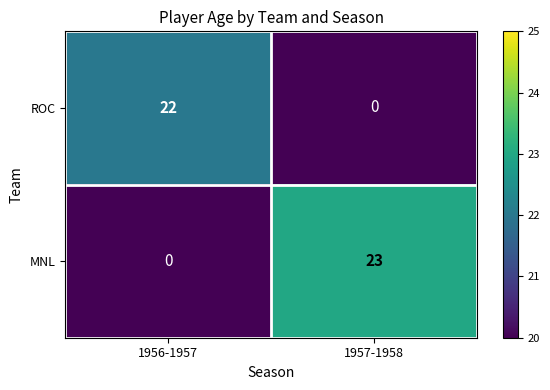

At which category is the sum across all series the highest?

1957-1958